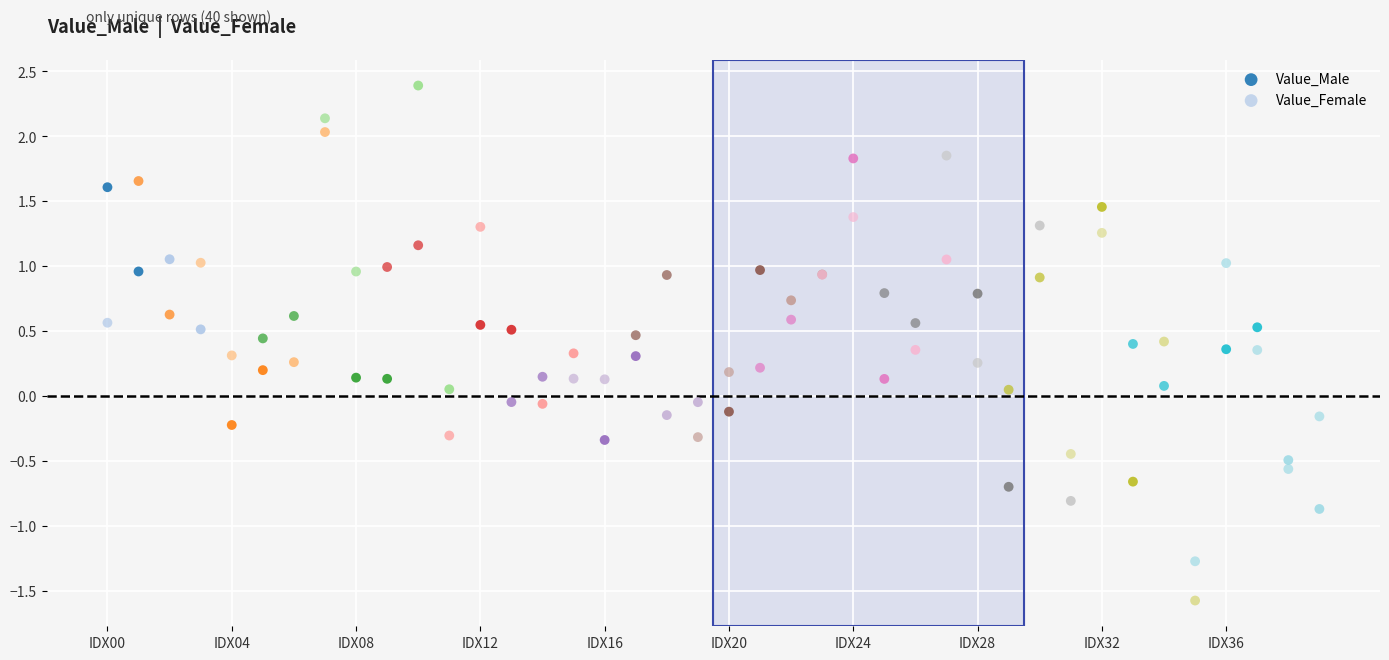

Which series contains the lowest Y value?

Value_Male